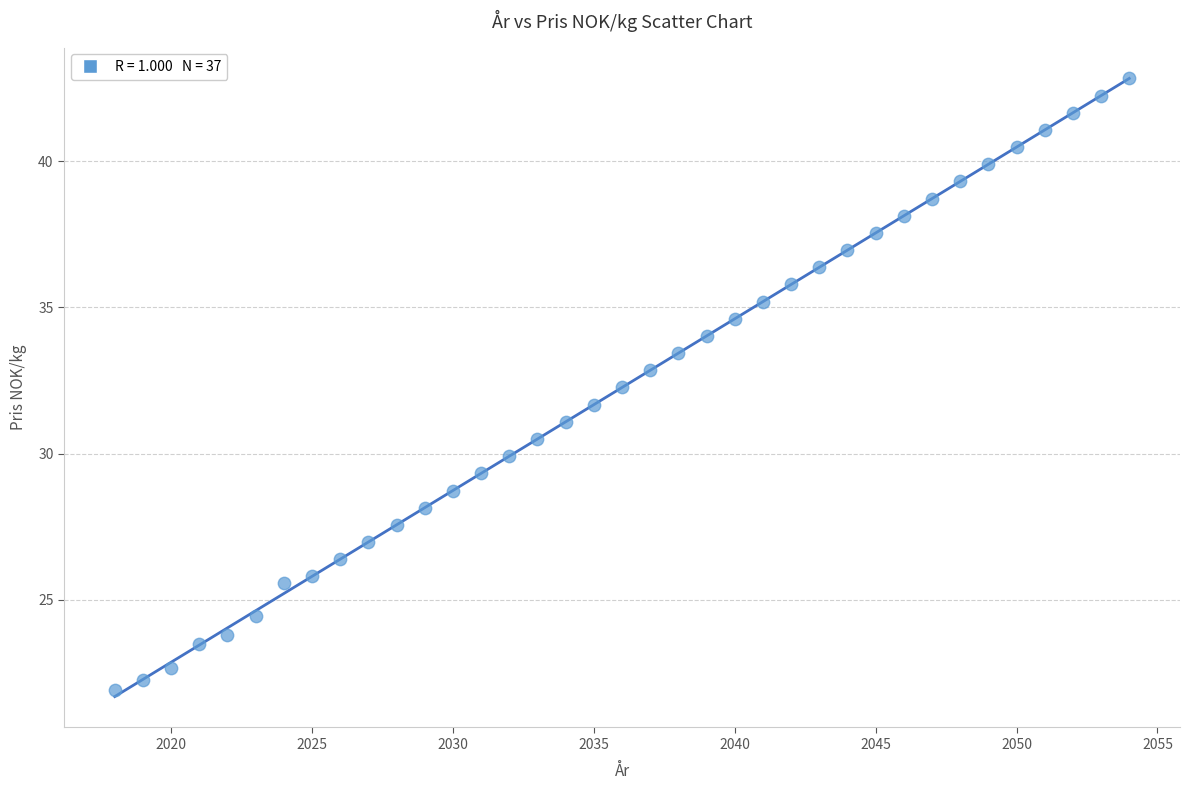

What is the range of X values (max minus min)?

36.0